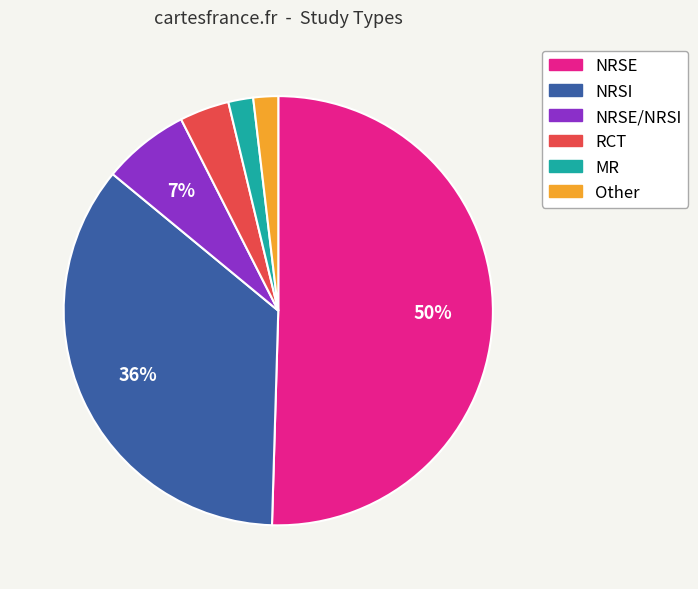

To the nearest percent, what is the average slice percentage?

17%